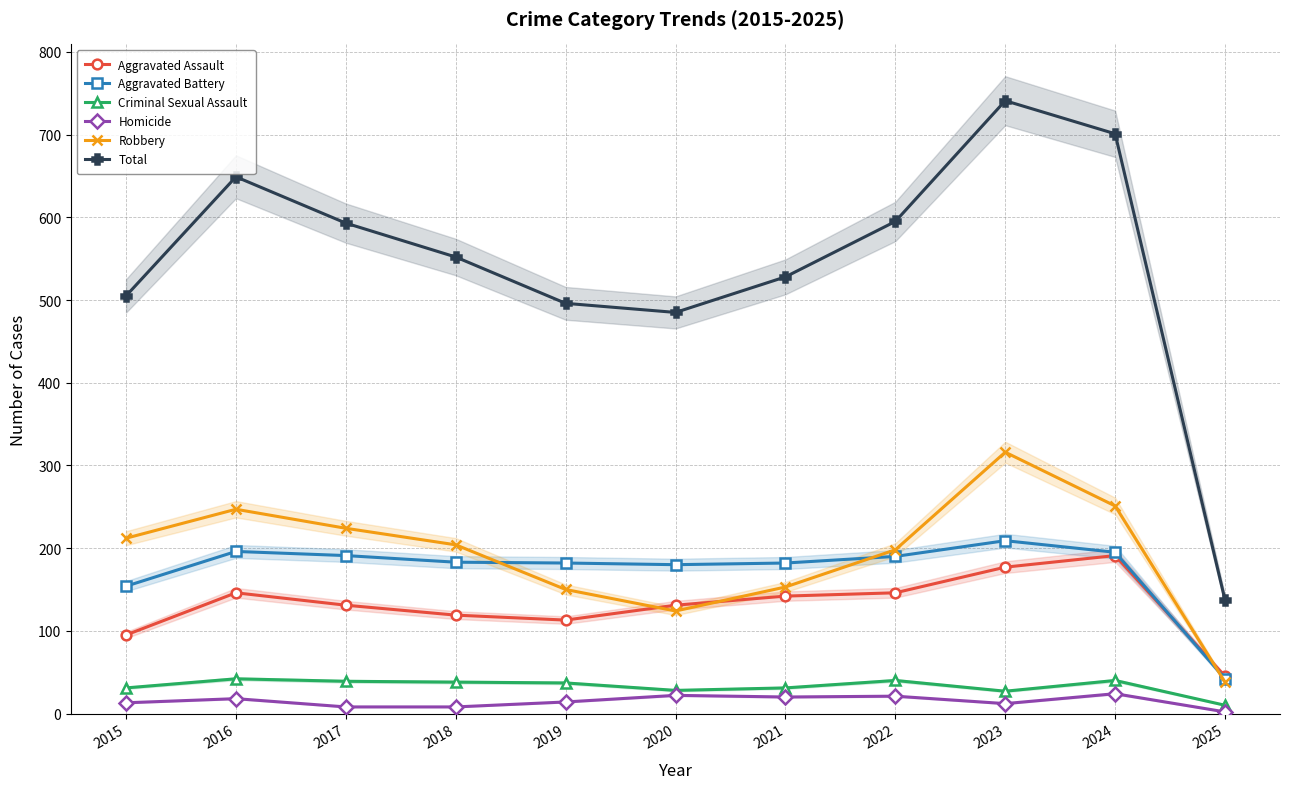

What is the total value across all series at 2022?

1190